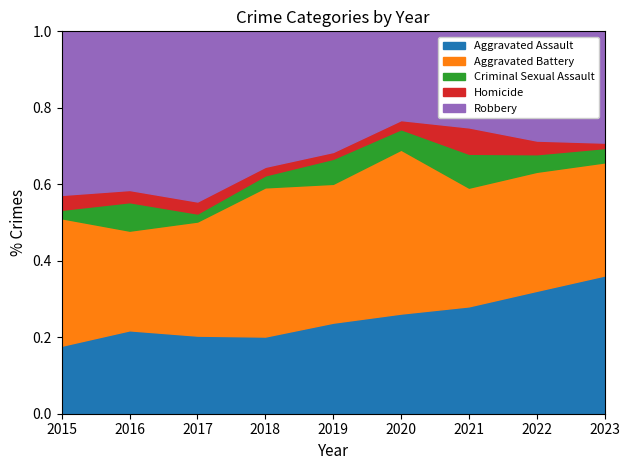

What are all the series names shown in the legend?

Aggravated Assault, Aggravated Battery, Criminal Sexual Assault, Homicide, Robbery